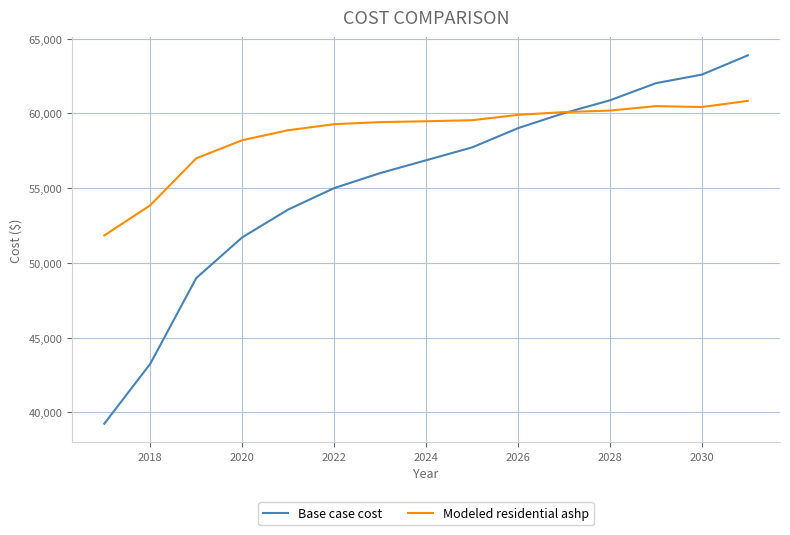

How many times do Base case cost and Modeled residential ashp cross each other?

1